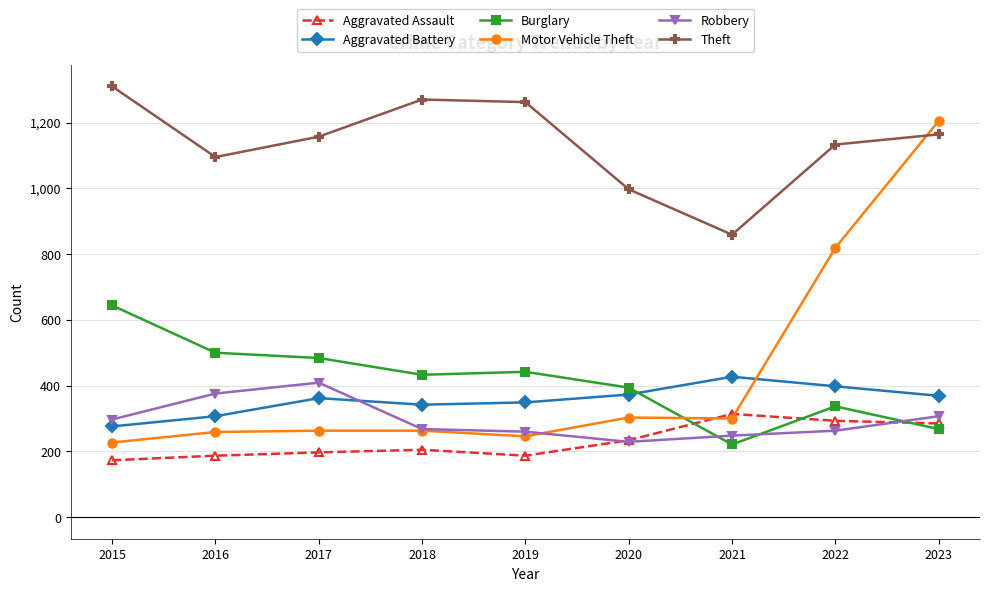

Is the value of Aggravated Battery at 2022 greater than the value of Motor Vehicle Theft at 2020?

Yes